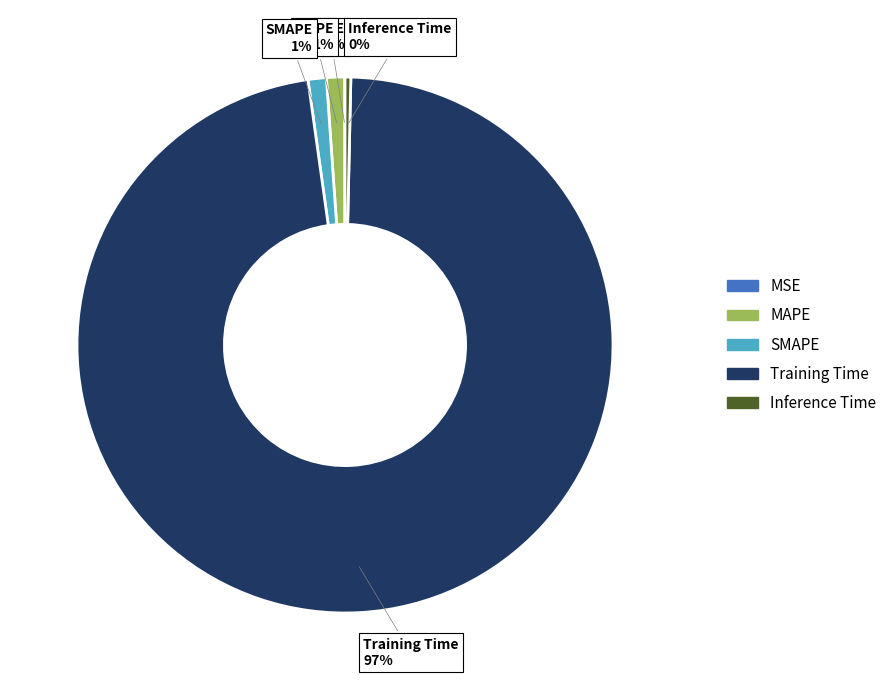

Do Training Time and Inference Time together represent more than half of the pie?

Yes